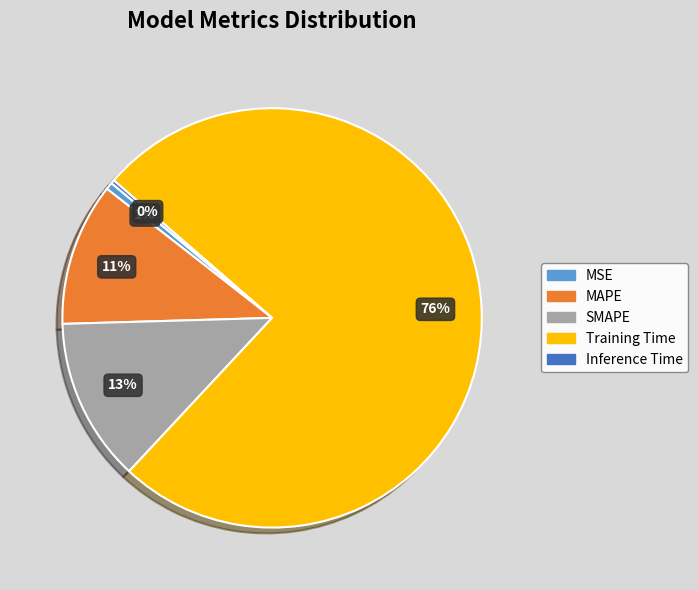

To the nearest percent, what portion does MSE represent?

1%